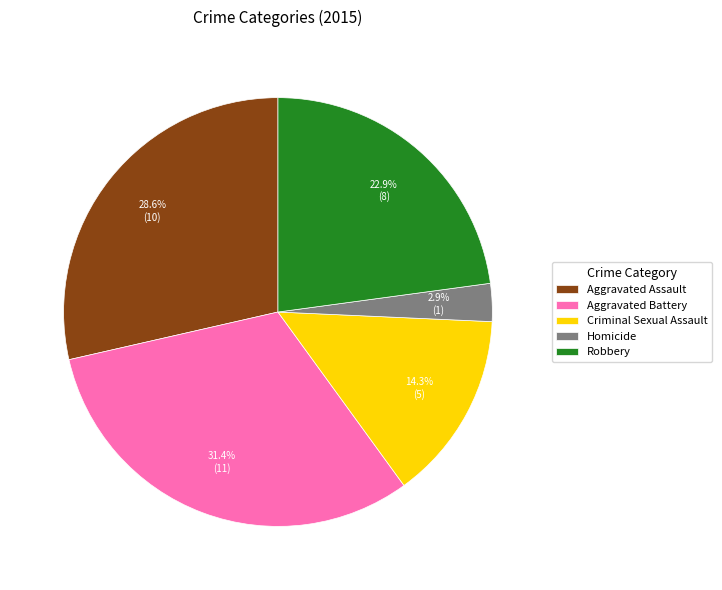

What percentage is the Criminal Sexual Assault slice, to the nearest percent?

14%